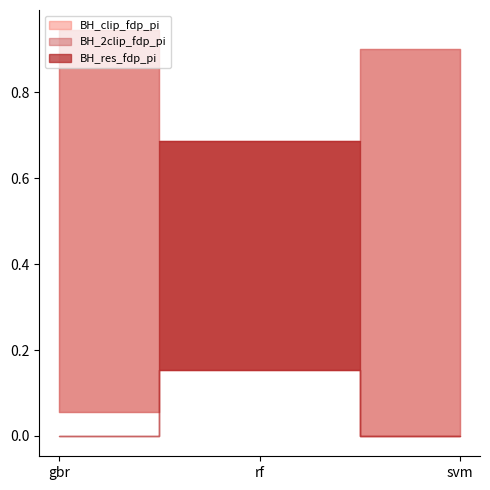

What is the label of the 1st point from the right?

svm